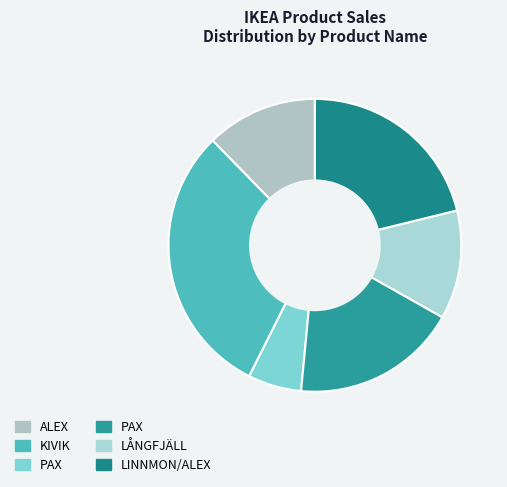

How many segments does this pie chart have?

6